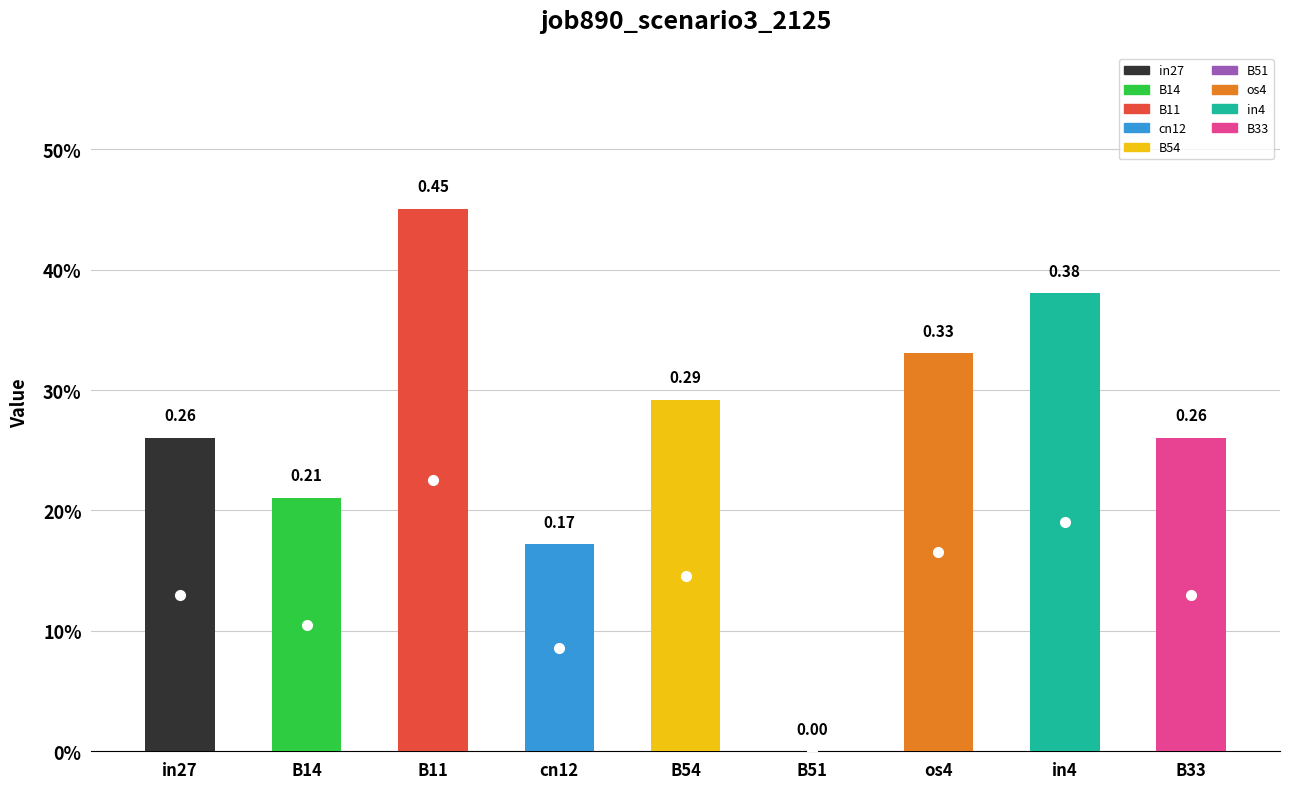

List the labels in order of value, smallest first.

B51, cn12, B14, in27, B33, B54, os4, in4, B11